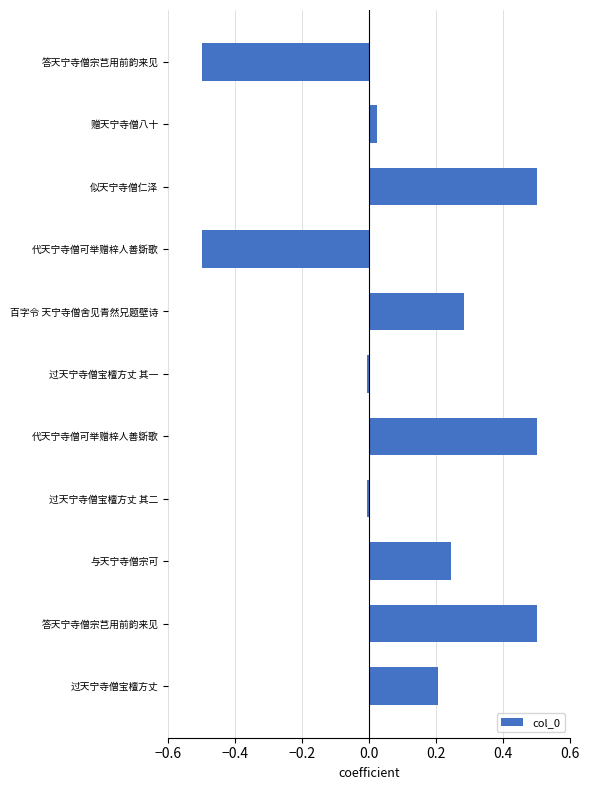

How many bars are there in total?

11